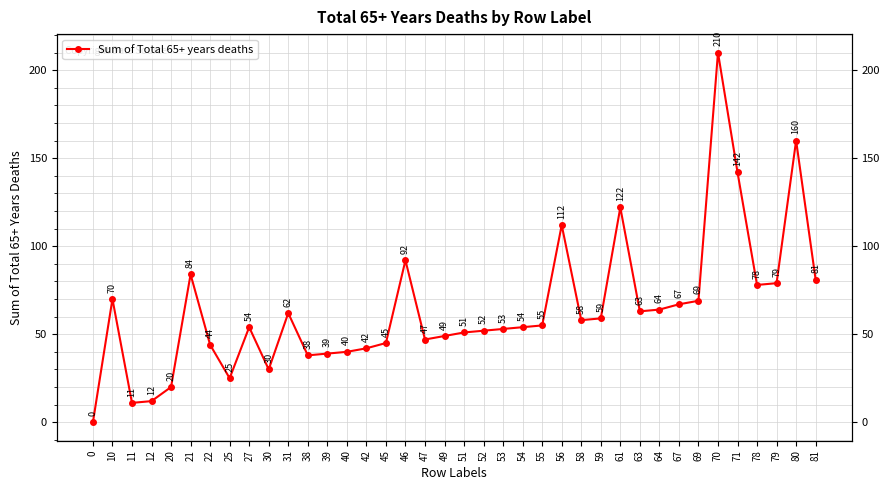

List the labels in order of value, largest first.

70, 80, 71, 61, 56, 46, 21, 81, 79, 78, 10, 69, 67, 64, 63, 31, 59, 58, 55, 27, 54, 53, 52, 51, 49, 47, 45, 22, 42, 40, 39, 38, 30, 25, 20, 12, 11, 0